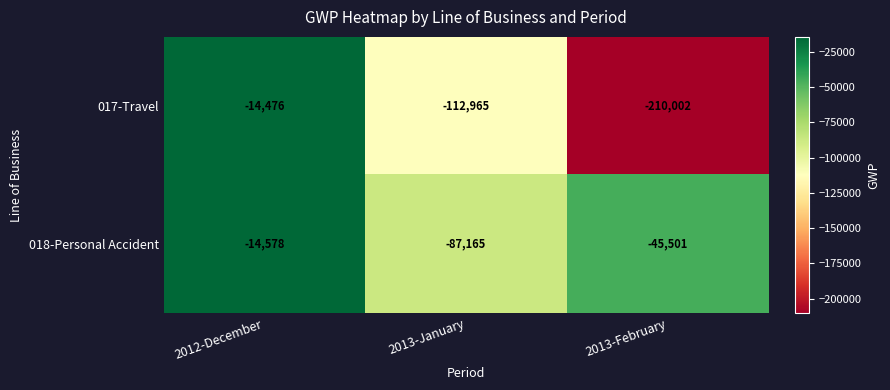

At which category is the sum across all series the highest?

2012-December